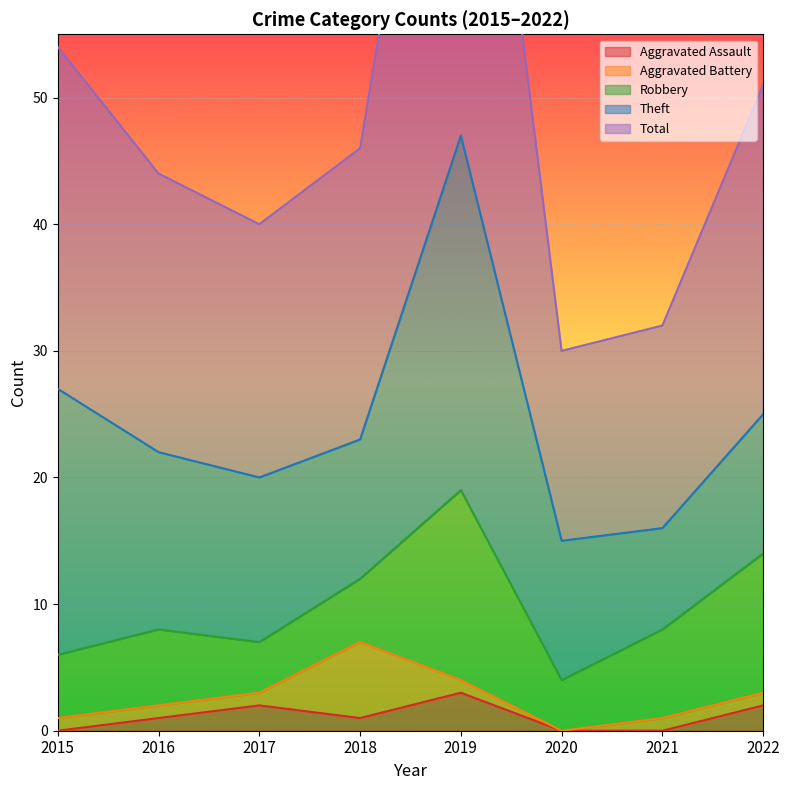

Count the Aggravated Assault values in the range 0 to 2.

7